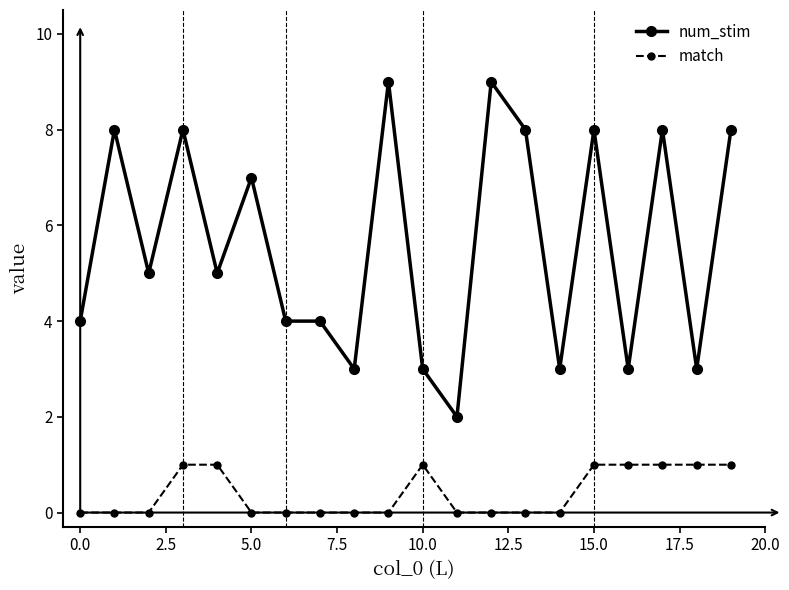

Which series has the largest total across all categories?

num_stim